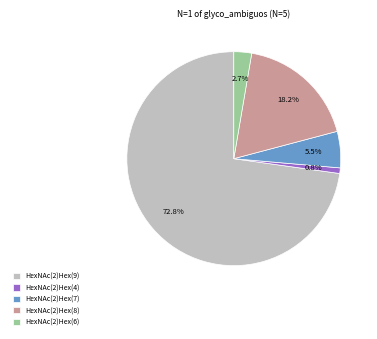

What percentage is the HexNAc(2)Hex(6) slice, to the nearest percent?

3%